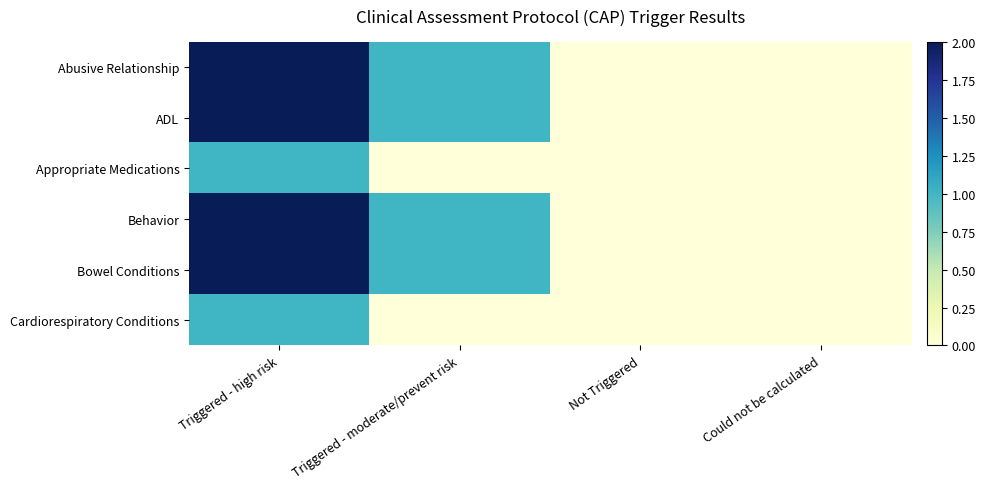

Reading right to left, extract all data points from this chart.

Abusive Relationship: Could not be calculated=0	Not Triggered=0	Triggered - moderate/prevent risk=1	Triggered - high risk=2
ADL: Could not be calculated=0	Not Triggered=0	Triggered - moderate/prevent risk=1	Triggered - high risk=2
Appropriate Medications: Could not be calculated=0	Not Triggered=0	Triggered - moderate/prevent risk=0	Triggered - high risk=1
Behavior: Could not be calculated=0	Not Triggered=0	Triggered - moderate/prevent risk=1	Triggered - high risk=2
Bowel Conditions: Could not be calculated=0	Not Triggered=0	Triggered - moderate/prevent risk=1	Triggered - high risk=2
Cardiorespiratory Conditions: Could not be calculated=0	Not Triggered=0	Triggered - moderate/prevent risk=0	Triggered - high risk=1